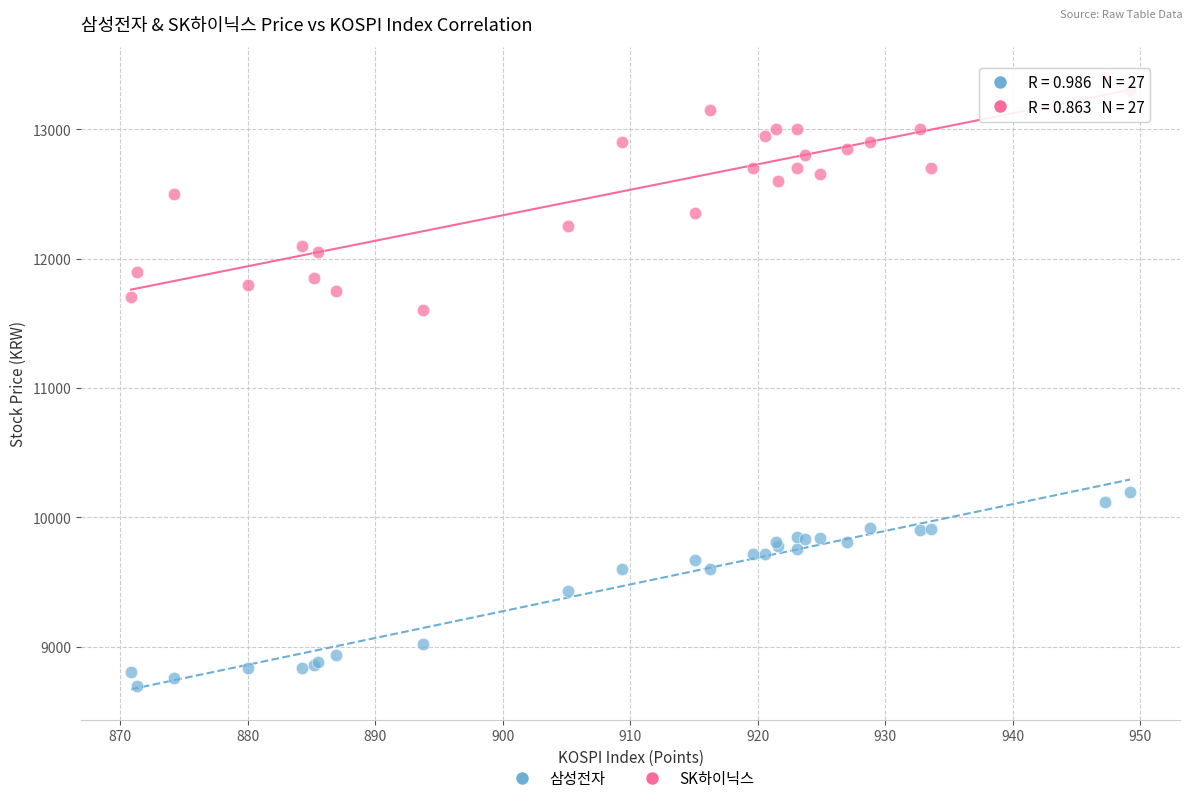

Which series reaches the minimum Y coordinate?

삼성전자